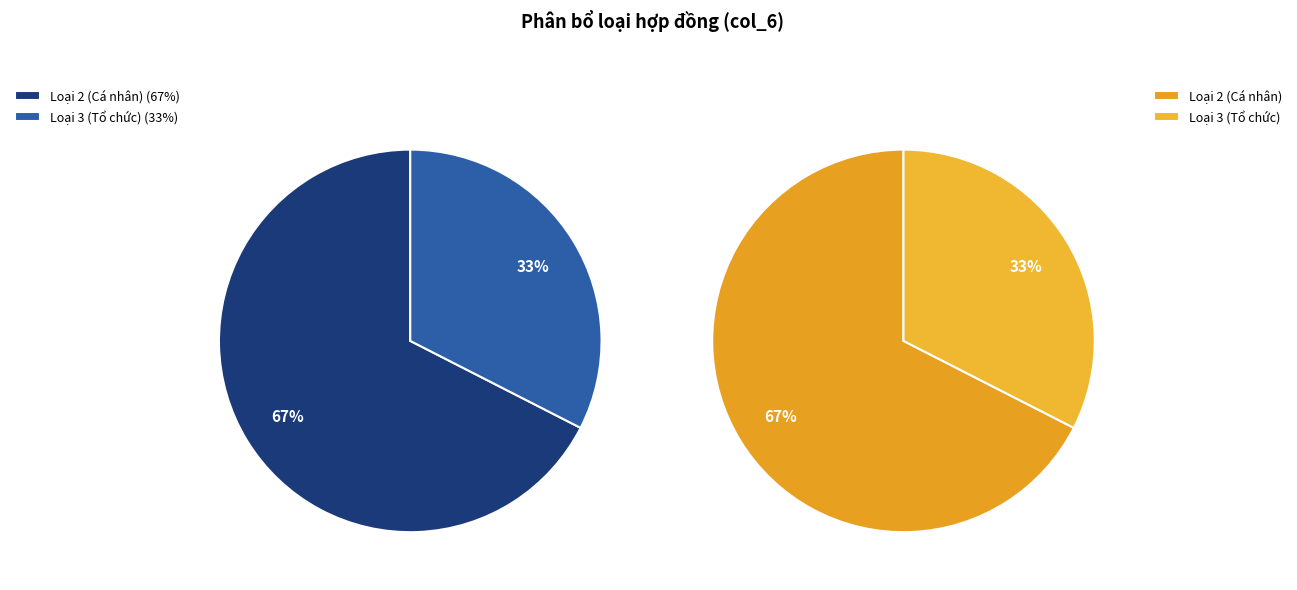

Does 2 represent more than half of the total?

No